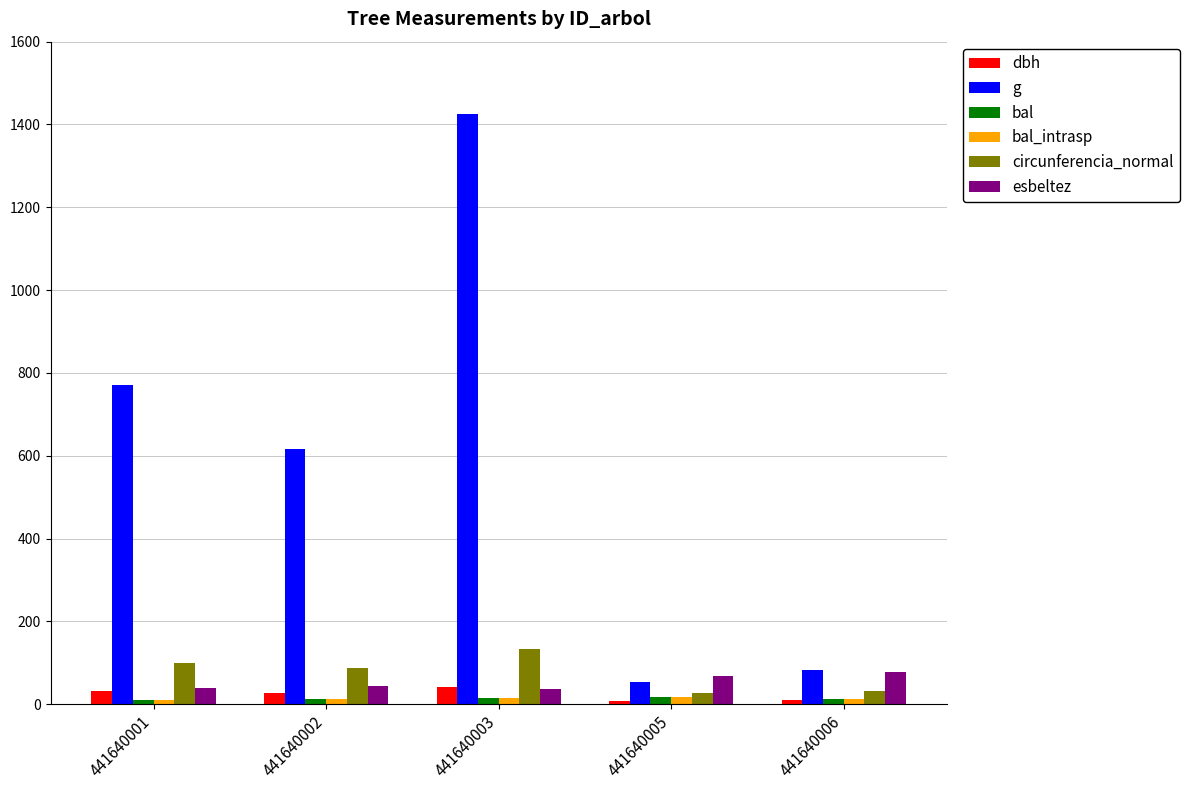

What value does the bal_intrasp series have at 441640003?

15.6